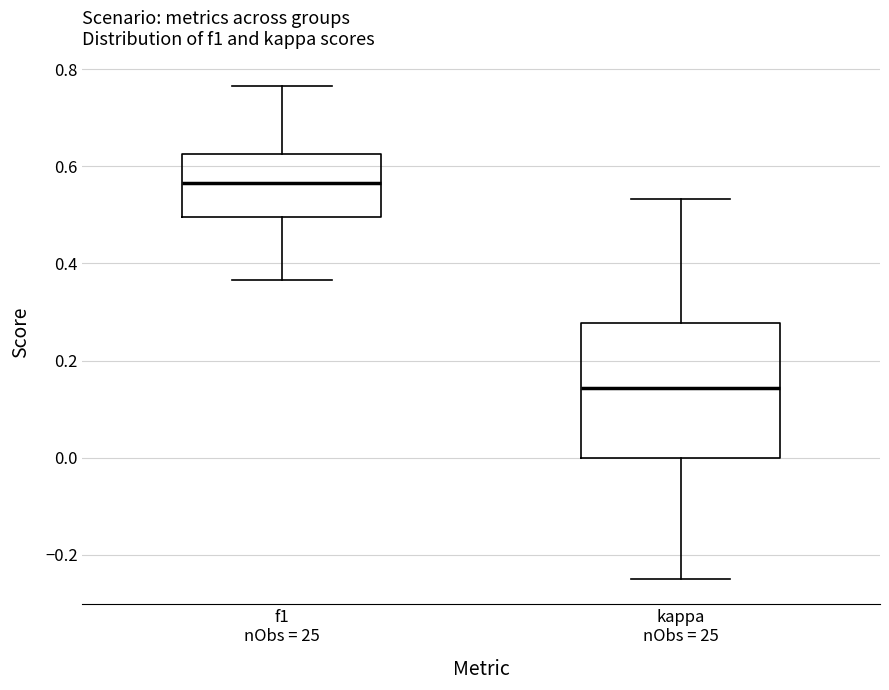

Where does the upper whisker of the box for f1 nObs = 25 end on the y-axis? The values are not printed on the chart, so give them approximately, as read against the axis.

0.76